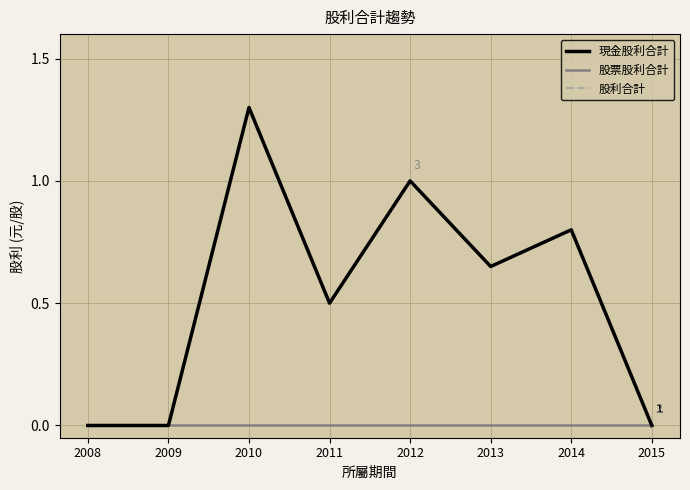

In 現金股利合計, how many points are lower than both neighbors (excluding endpoints)?

2